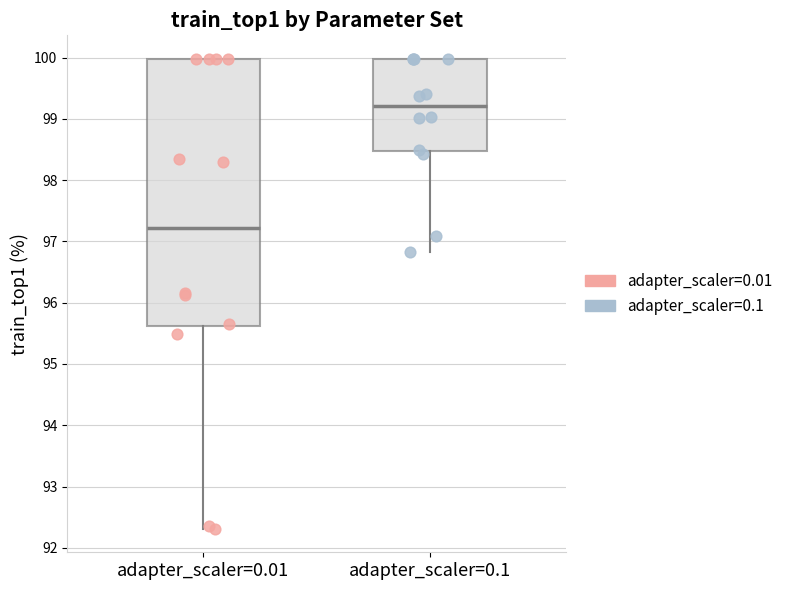

Which box is the tallest, from its lower edge to its upper edge?

adapter_scaler=0.01